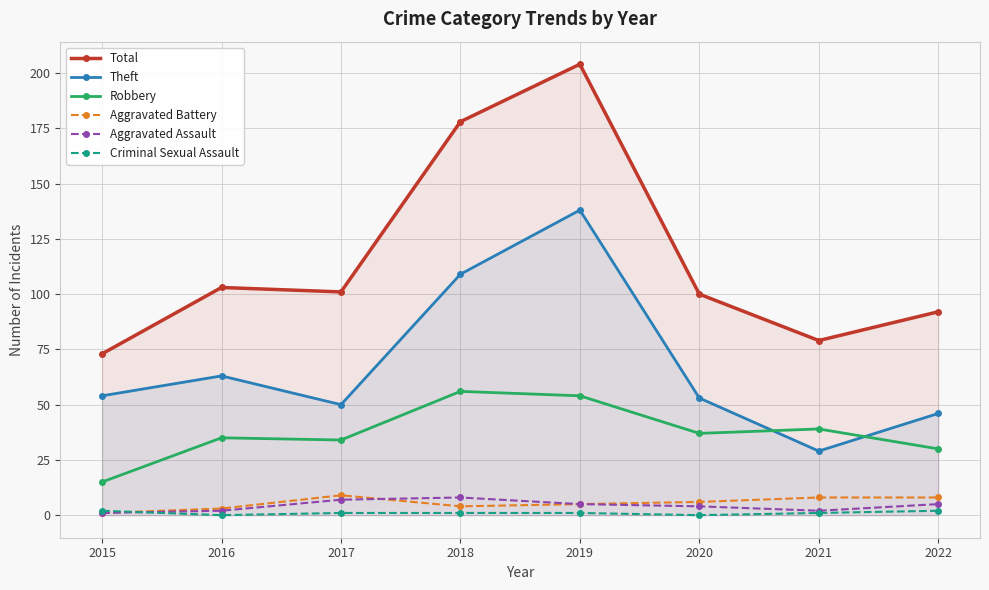

What is the spread (max minus min) of values at 2017?

100